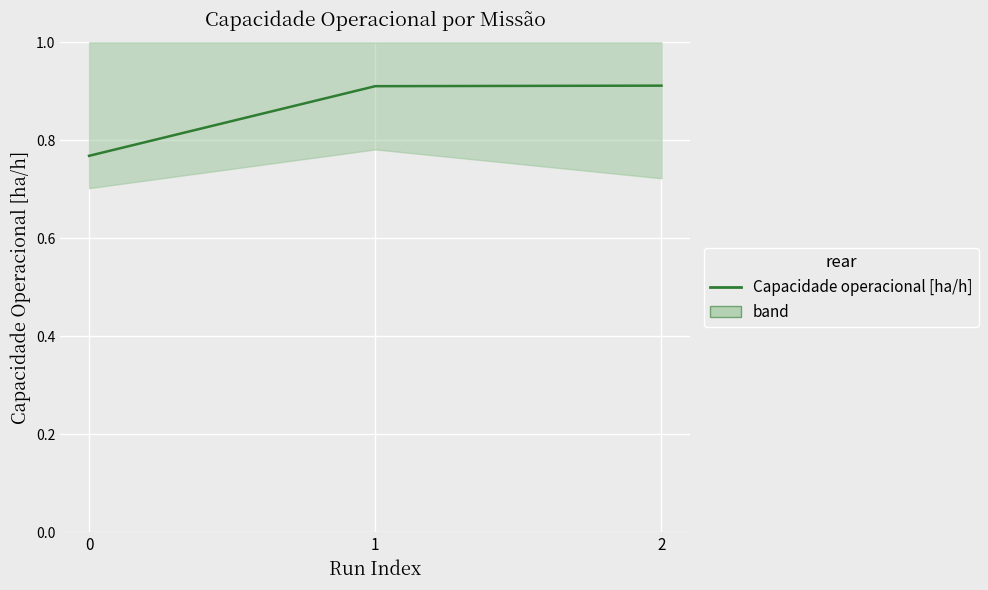

Count the number of data series in this chart.

1